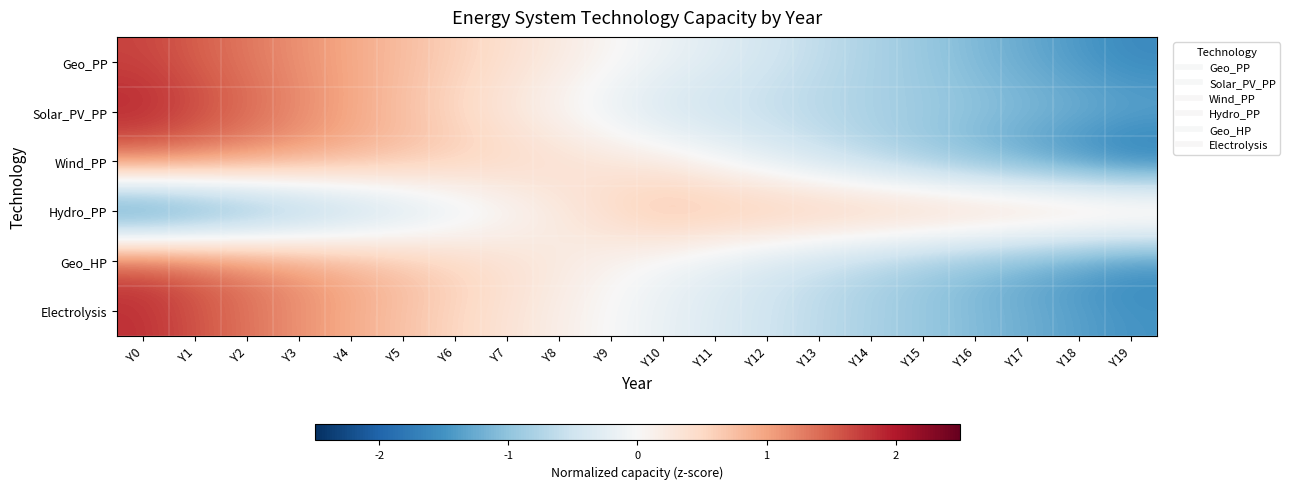

What is the greatest value displayed?

1.9